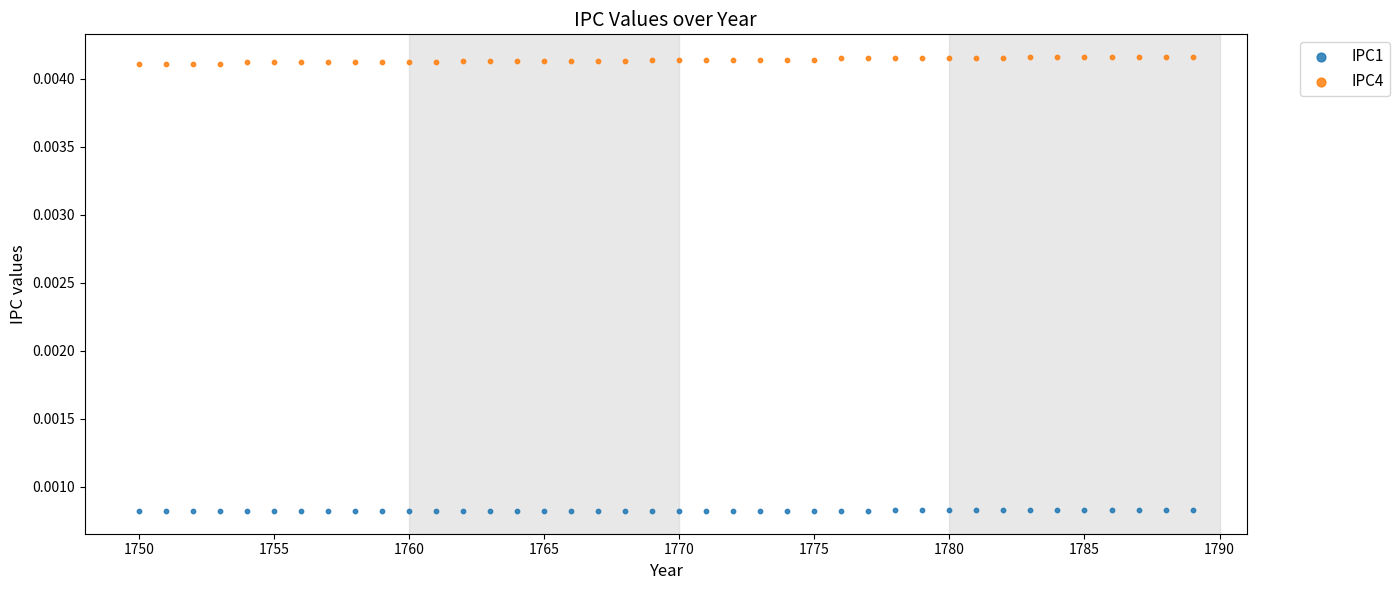

Which series contains the lowest Y value?

IPC1